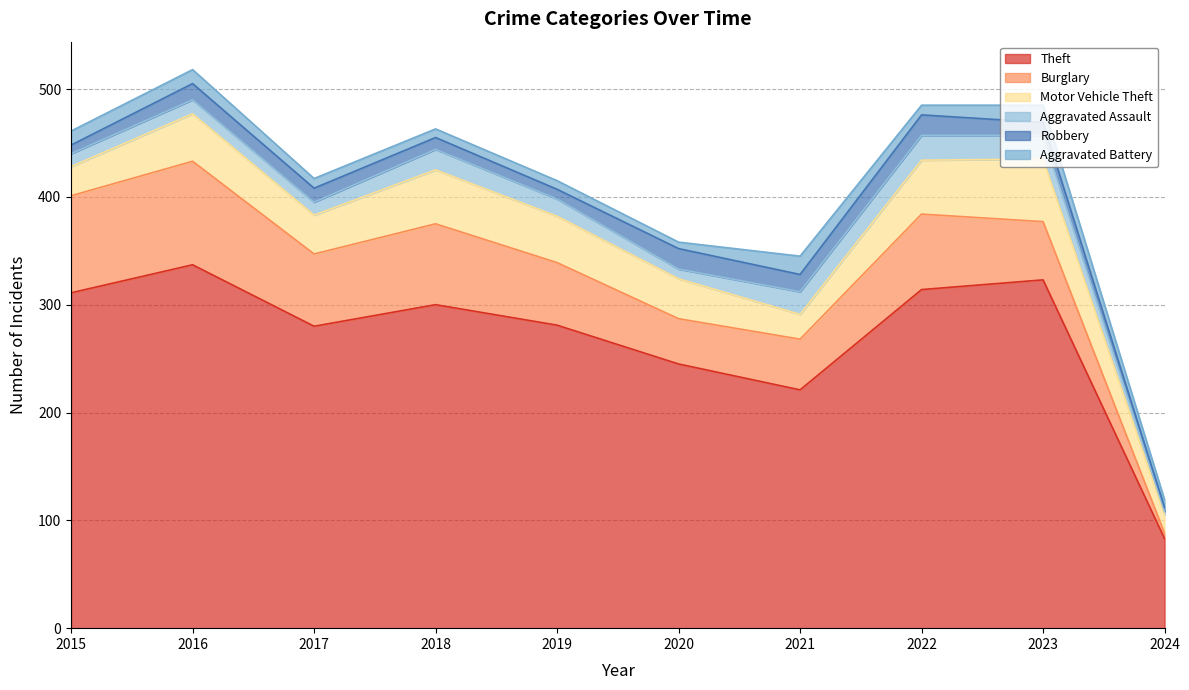

Which has a higher value, 2020 or 2019?

2019